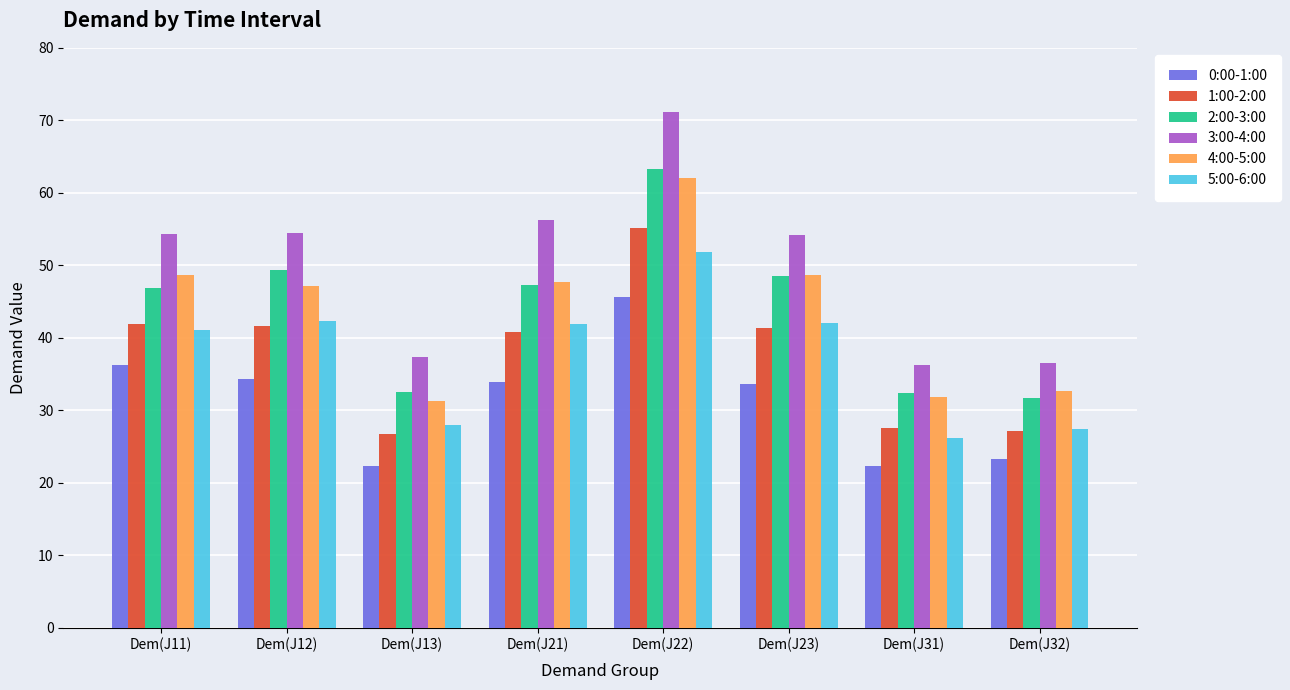

How many distinct data groups are displayed?

6